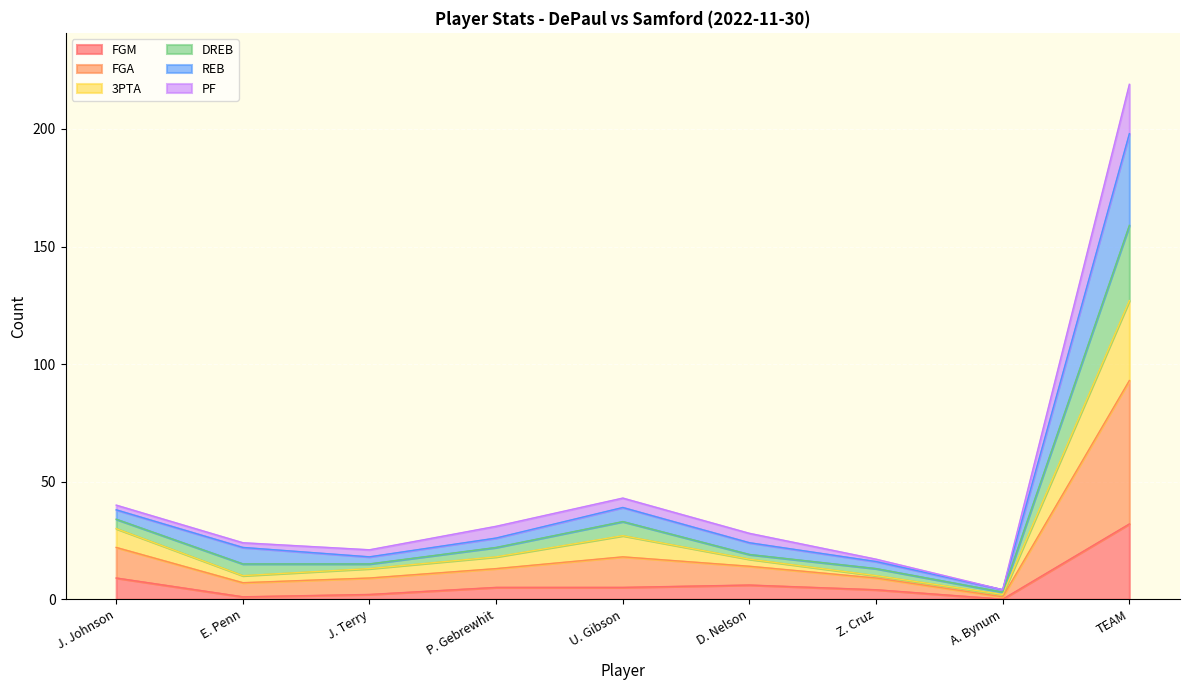

At which category is the sum across all series the highest?

TEAM